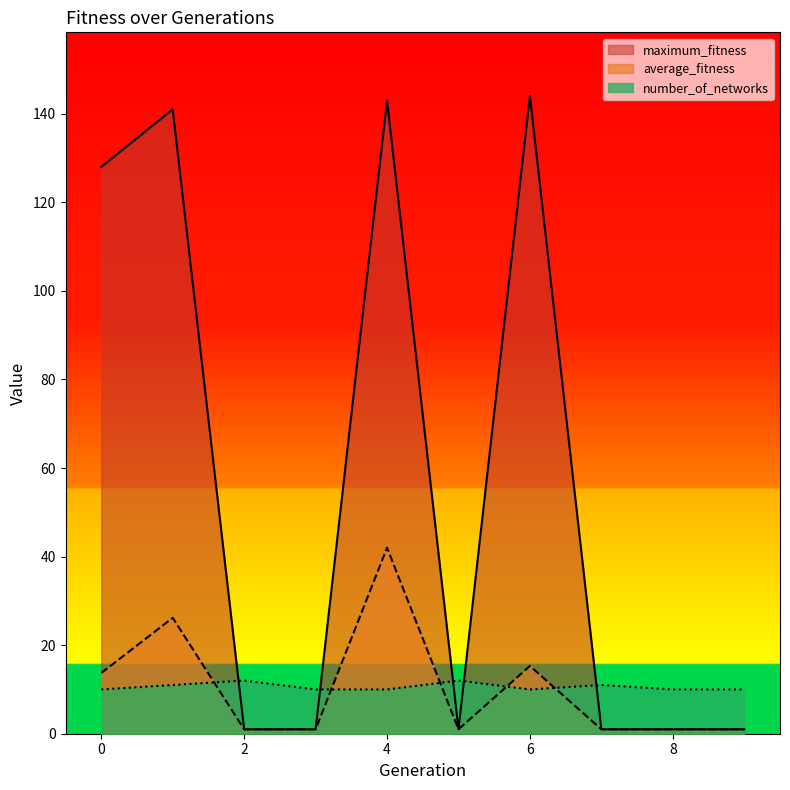

Which series has the widest spread of values?

maximum_fitness